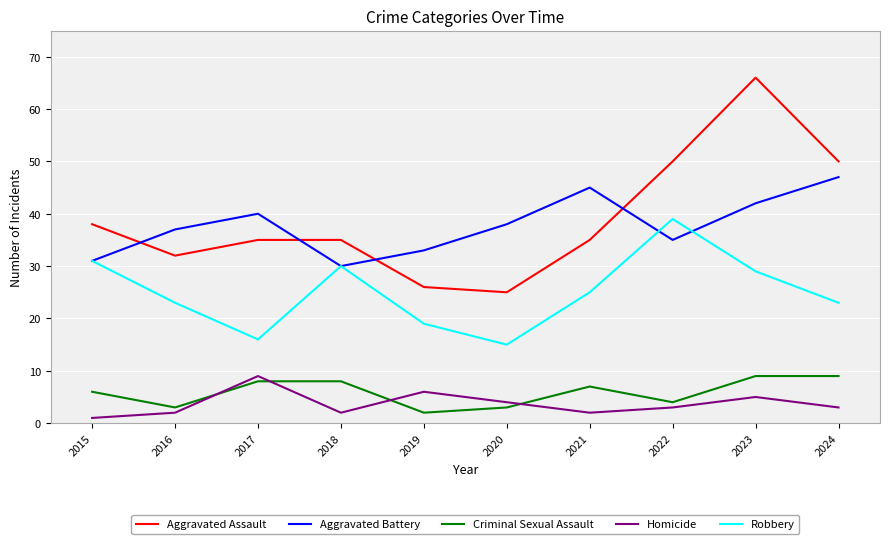

Reading left to right, extract all data points from this chart.

Aggravated Assault: 2015=38	2016=32	2017=35	2018=35	2019=26	2020=25	2021=35	2022=50	2023=66	2024=50
Aggravated Battery: 2015=31	2016=37	2017=40	2018=30	2019=33	2020=38	2021=45	2022=35	2023=42	2024=47
Criminal Sexual Assault: 2015=6	2016=3	2017=8	2018=8	2019=2	2020=3	2021=7	2022=4	2023=9	2024=9
Homicide: 2015=1	2016=2	2017=9	2018=2	2019=6	2020=4	2021=2	2022=3	2023=5	2024=3
Robbery: 2015=31	2016=23	2017=16	2018=30	2019=19	2020=15	2021=25	2022=39	2023=29	2024=23